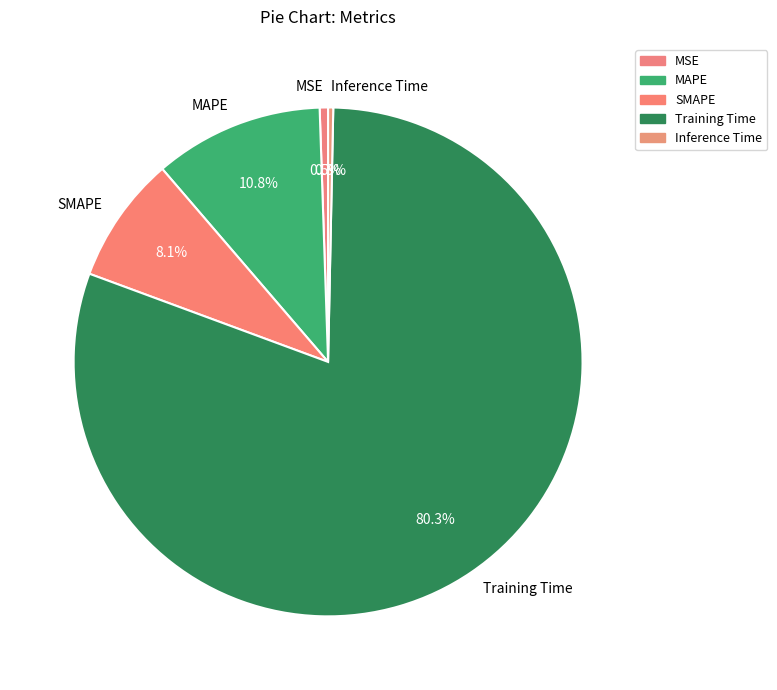

Is the sum of Inference Time and SMAPE greater than half?

No